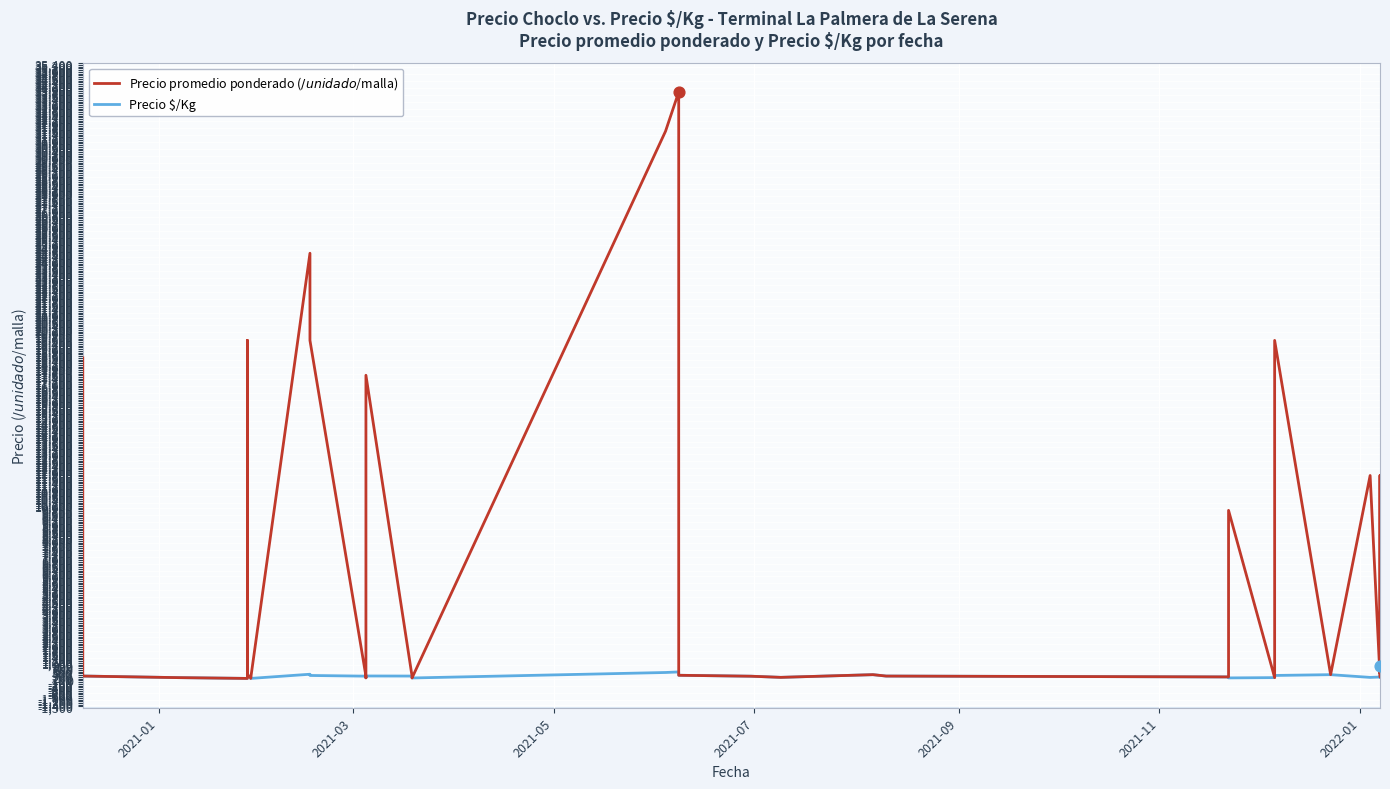

Which series has the largest total across all categories?

Precio promedio ponderado ($/unidad o $/malla)